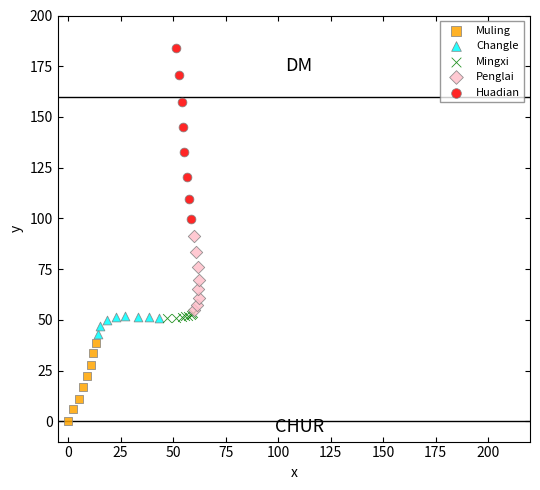

What are all the series names shown in the legend?

Muling, Changle, Mingxi, Penglai, Huadian